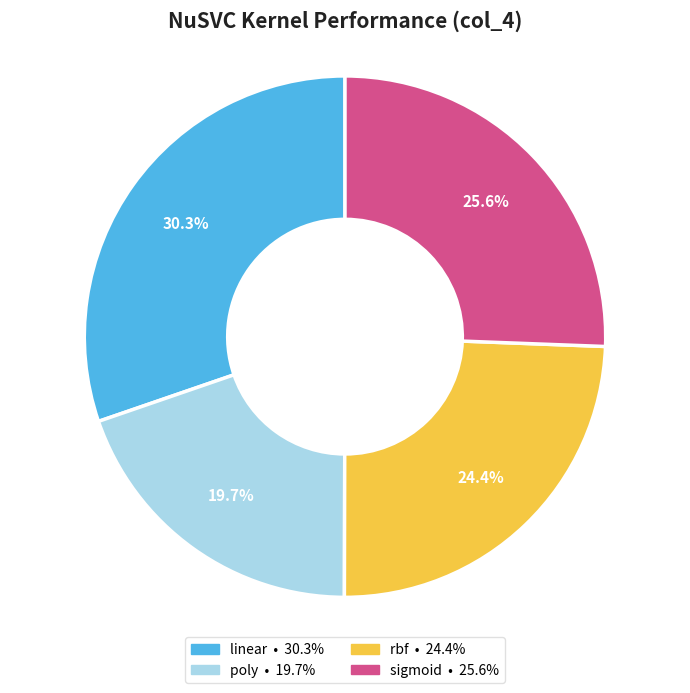

Between poly • 19.7% and sigmoid • 25.6%, which is larger?

sigmoid • 25.6%